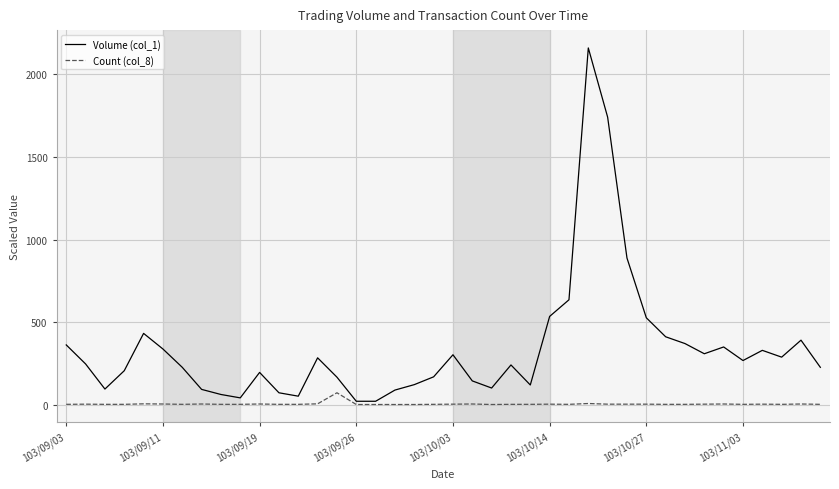

Which series has the largest total across all categories?

Volume (col_1)